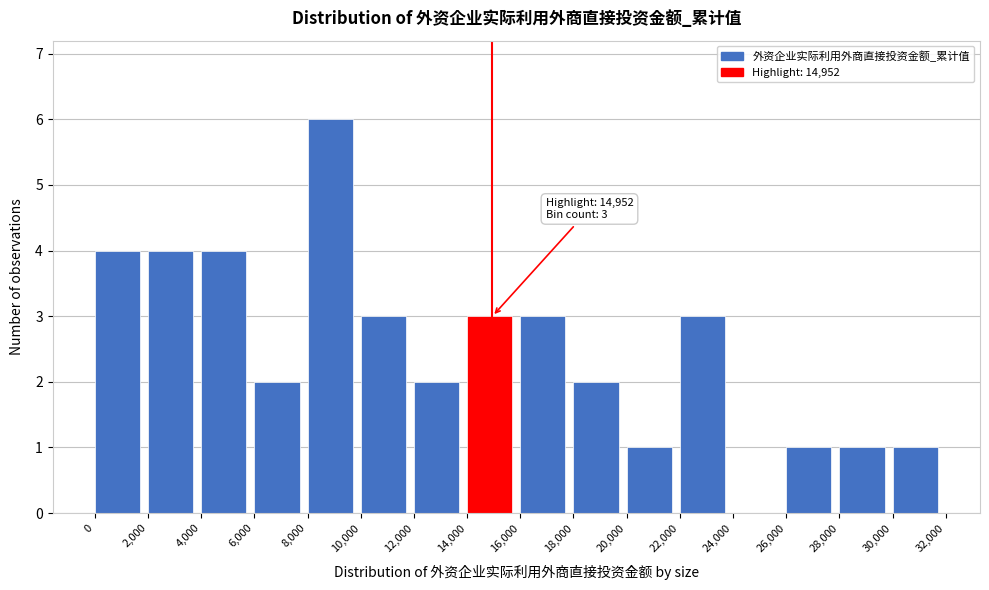

Which range on the x-axis has the tallest bar?

8,000 to 10,000